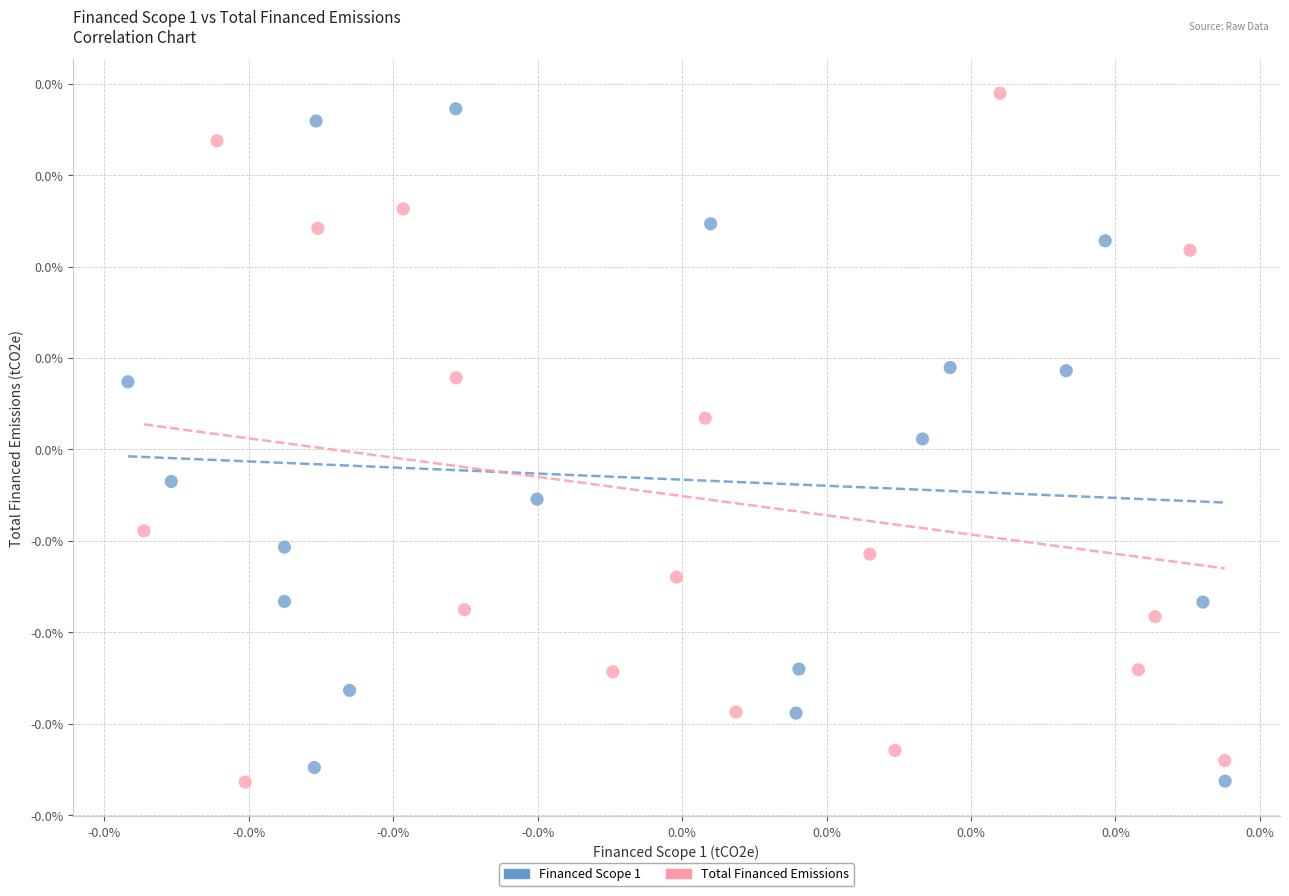

Which series reaches the maximum Y coordinate?

Total Financed Emissions